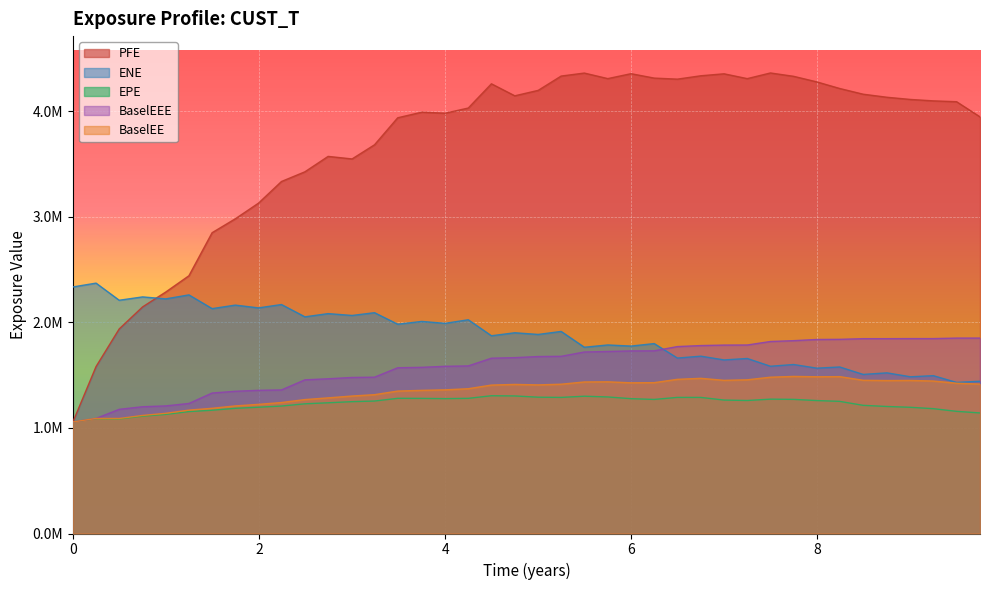

The value of EPE at 2023-03-31 is 635966.9. True or false?

False